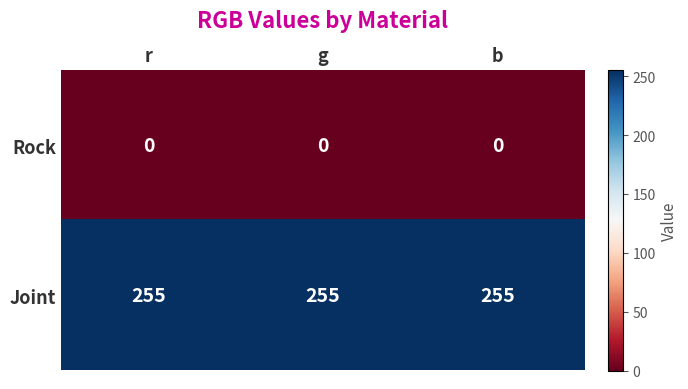

What is the difference between the highest and lowest values at g?

255